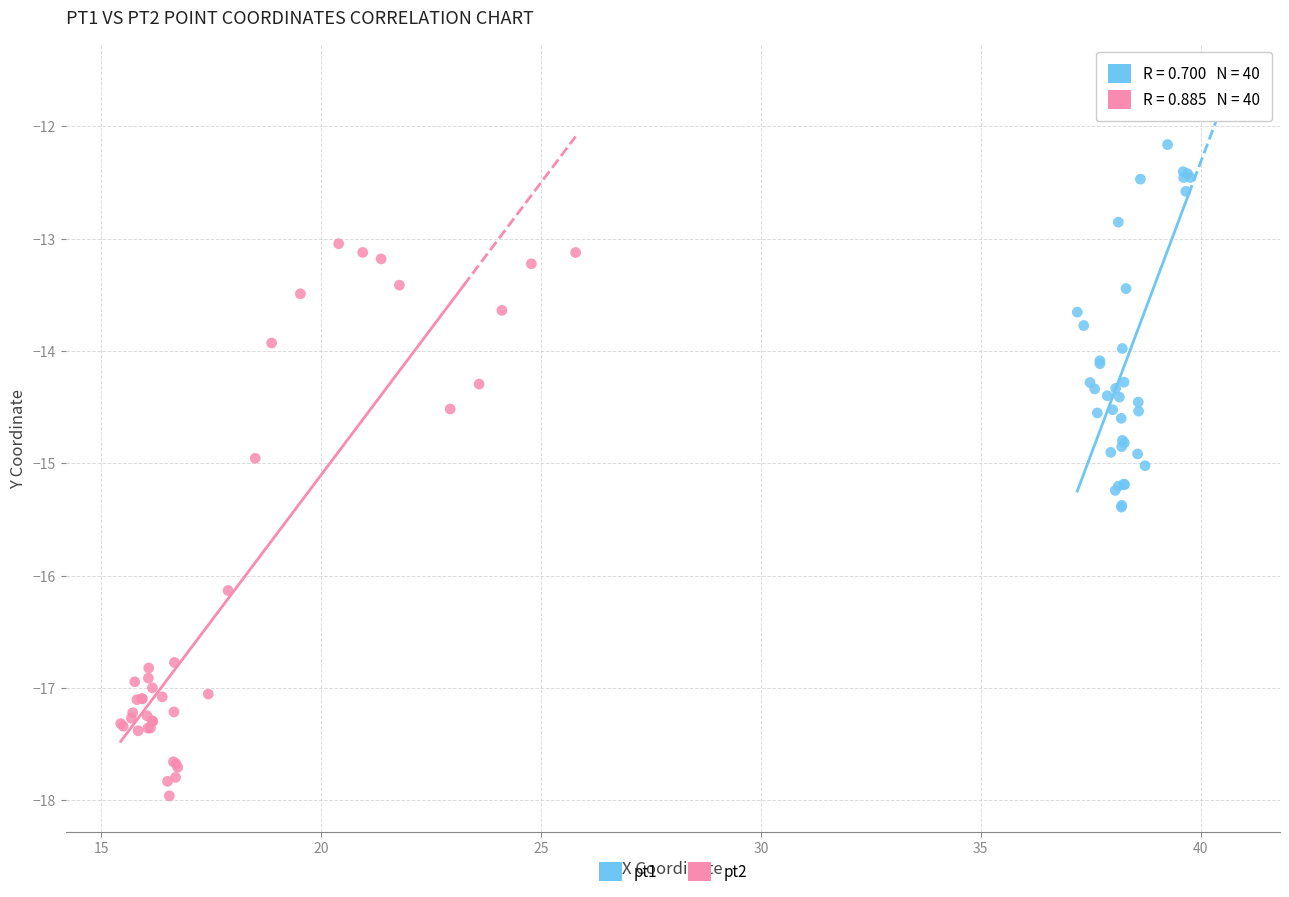

Which series has the largest Y range (max minus min)?

pt2